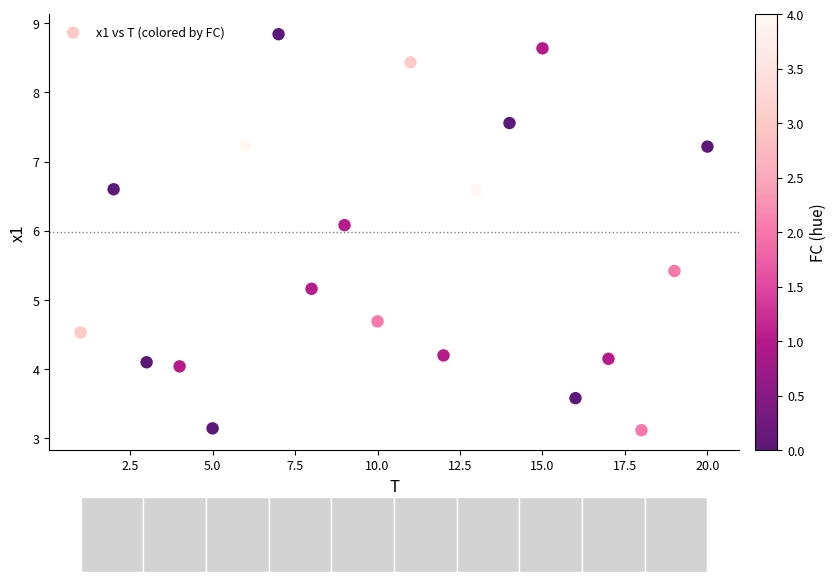

What is the range of Y values (max minus min)?

5.7